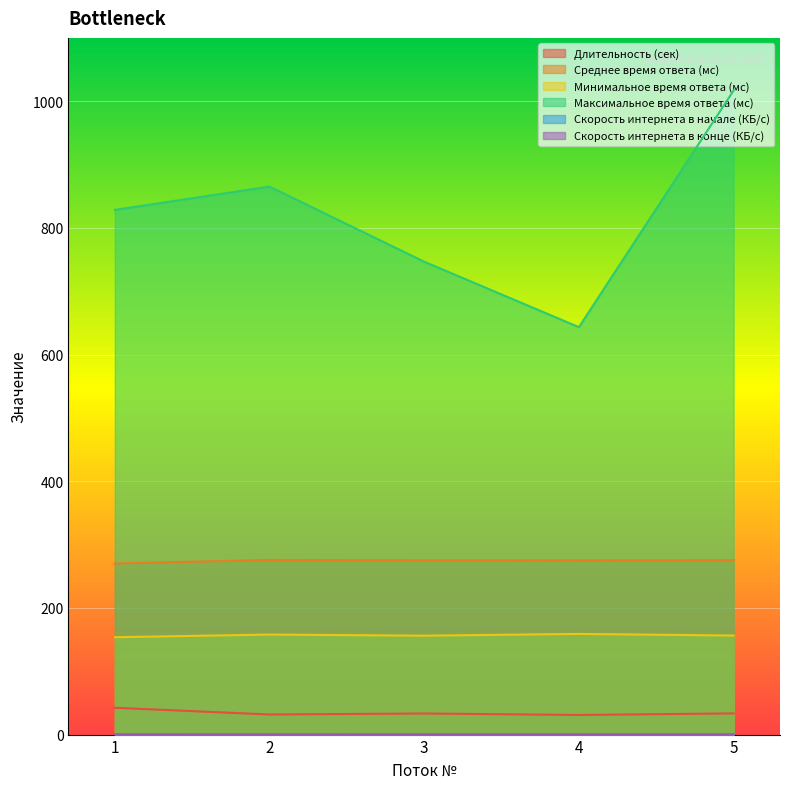

True or false: Минимальное время ответа (мс) and Длительность (сек) intersect in this chart.

False